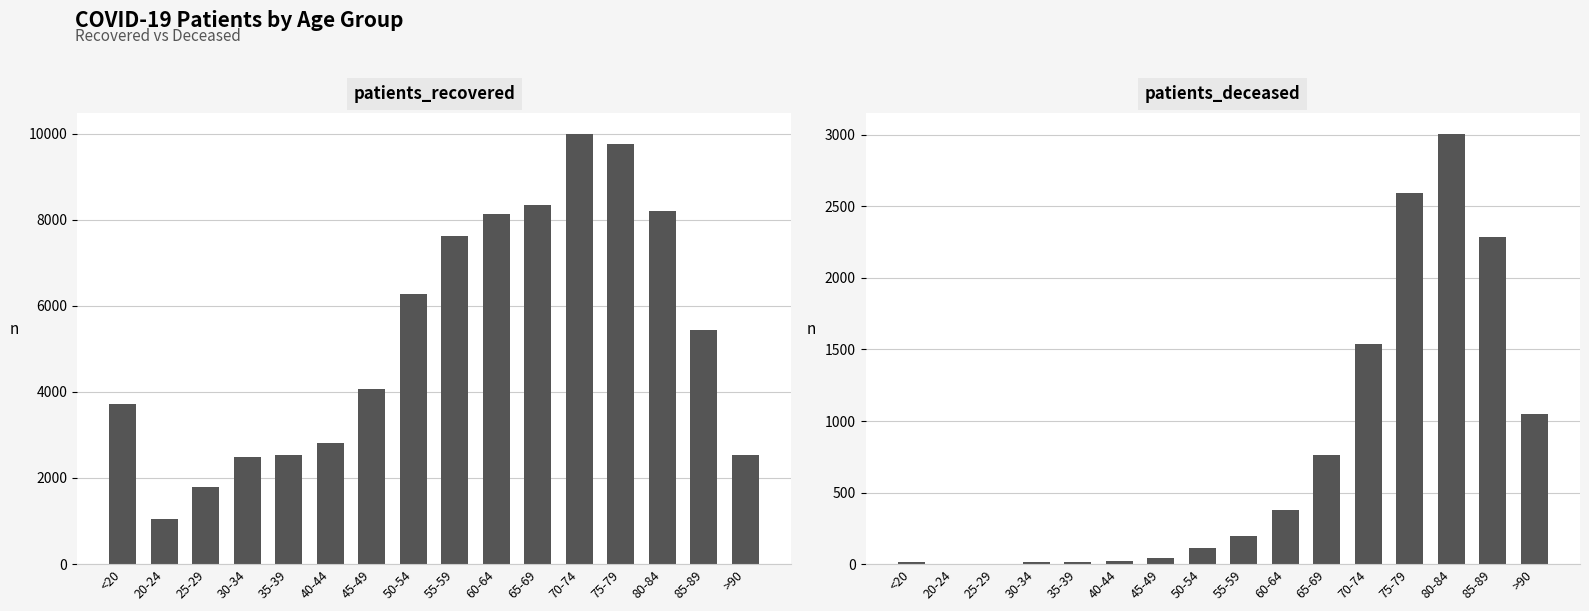

The patients_deceased series shows 1275 at 75-79. True or false?

False